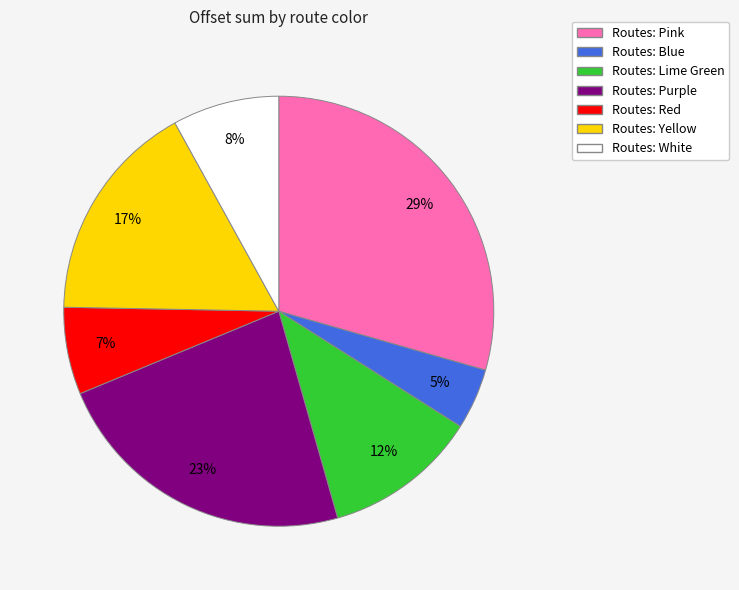

Is there a majority slice in this chart?

No